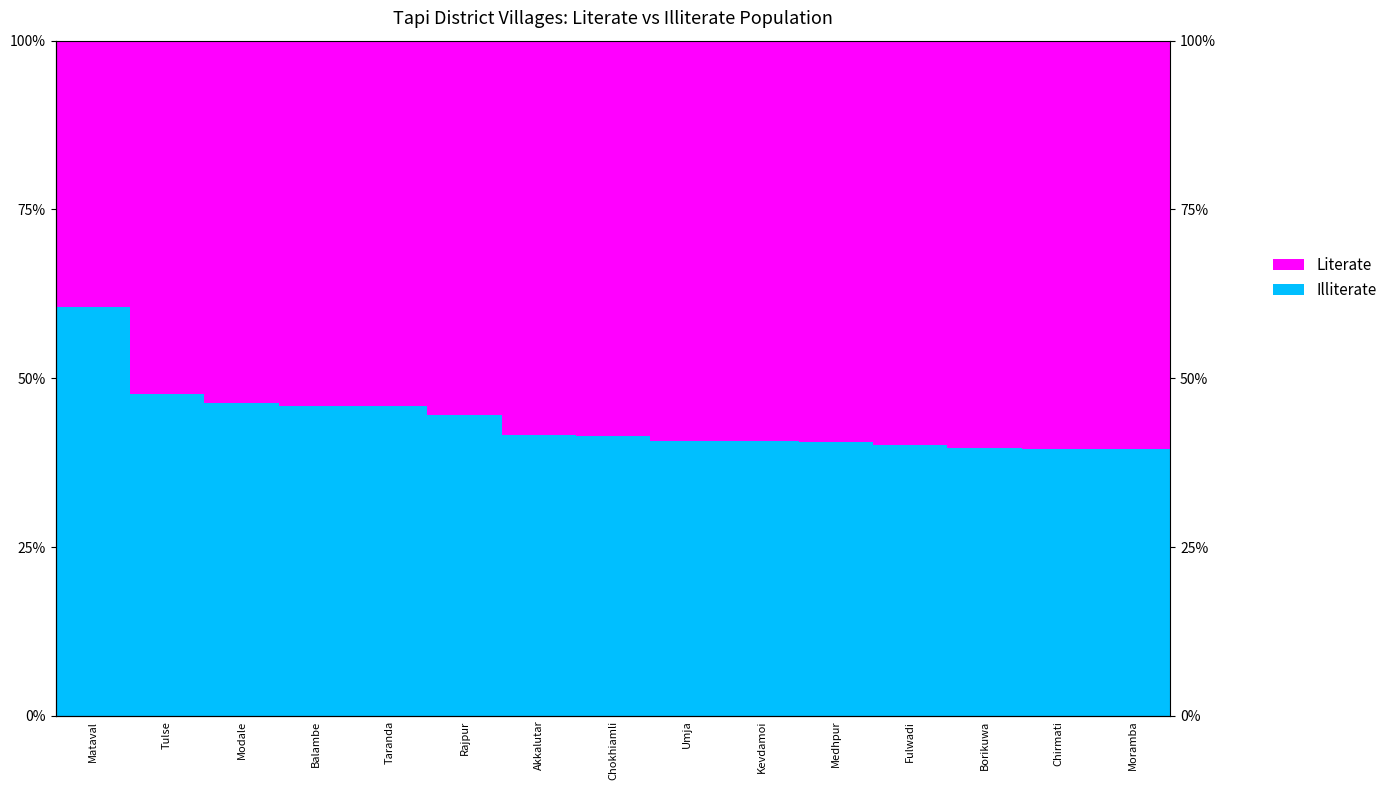

What is the difference between the Illiterate values at Moramba and Mataval?

21.0